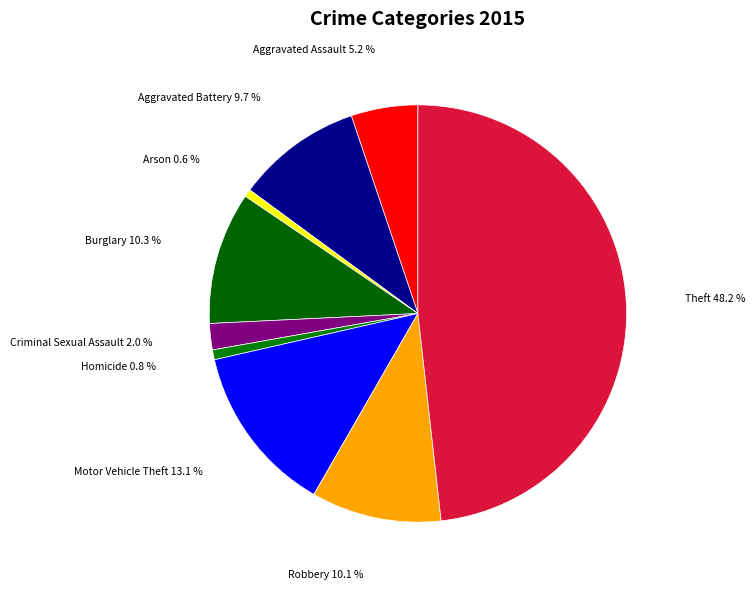

What percentage is NOT represented by Aggravated Assault?

94.8%